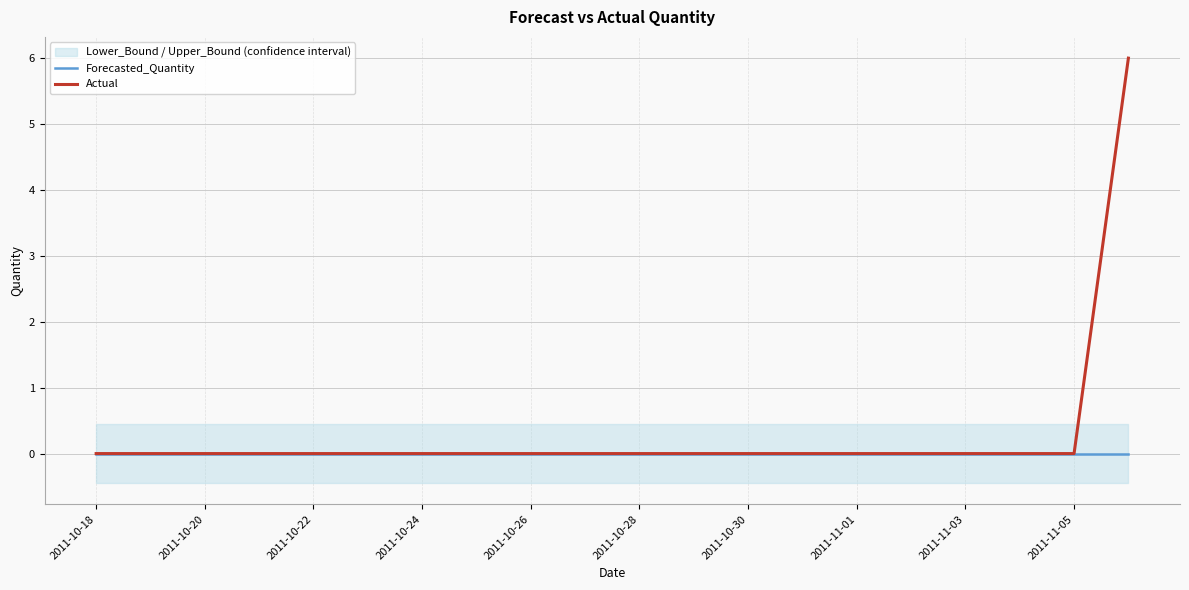

Reading left to right, list all the values displayed in this chart.

Forecasted_Quantity: 0	0	0	0	0	0	0	0	0	0	0	0	0	0	0	0	0	0	0	0
Actual: 0	0	0	0	0	0	0	0	0	0	0	0	0	0	0	0	0	0	0	6